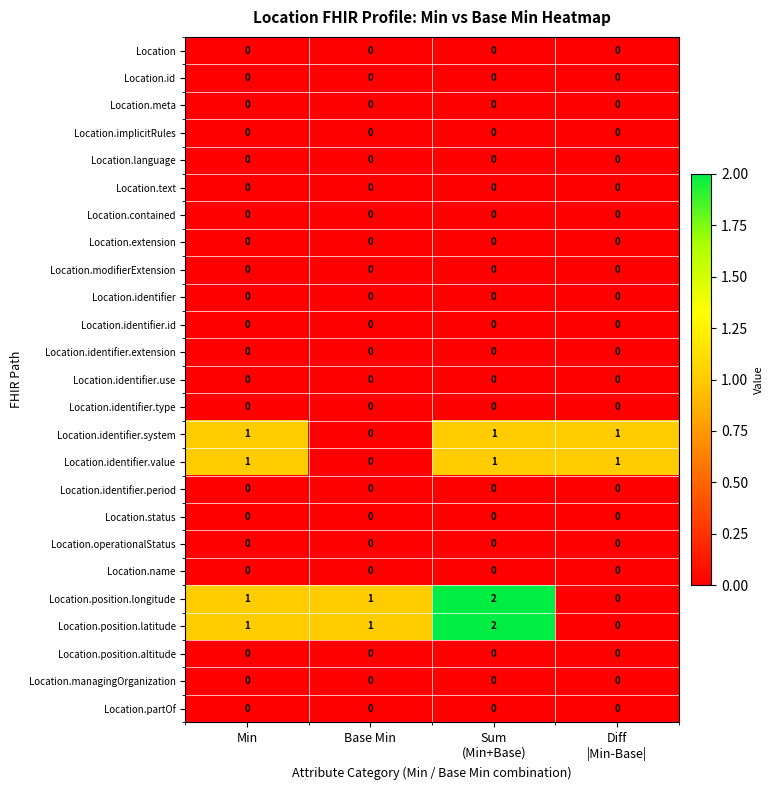

At how many categories does at least one series exceed 0?

4